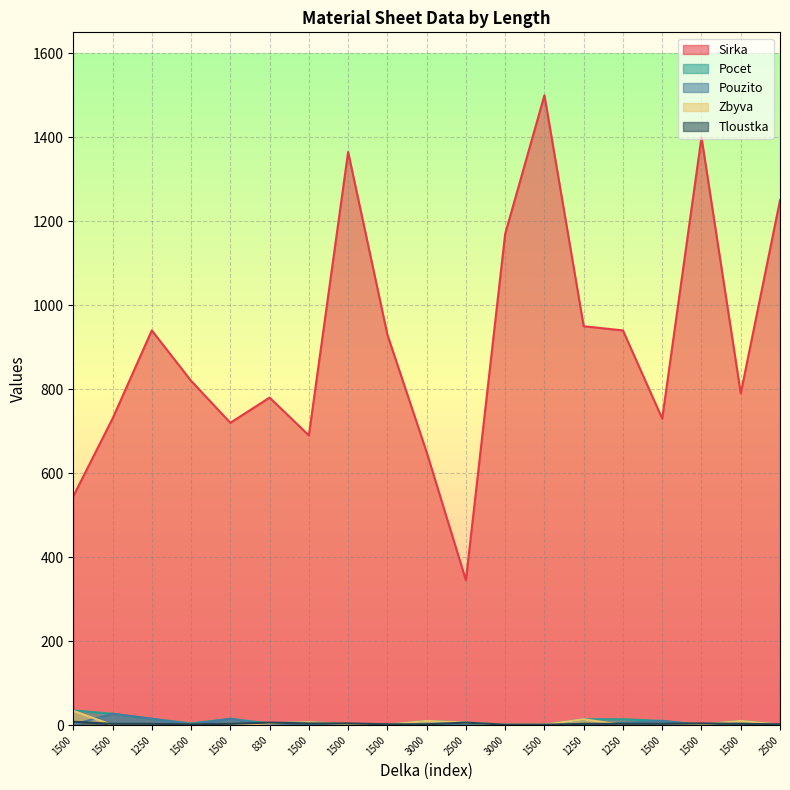

Where is the first local maximum for Zbyva?

1500